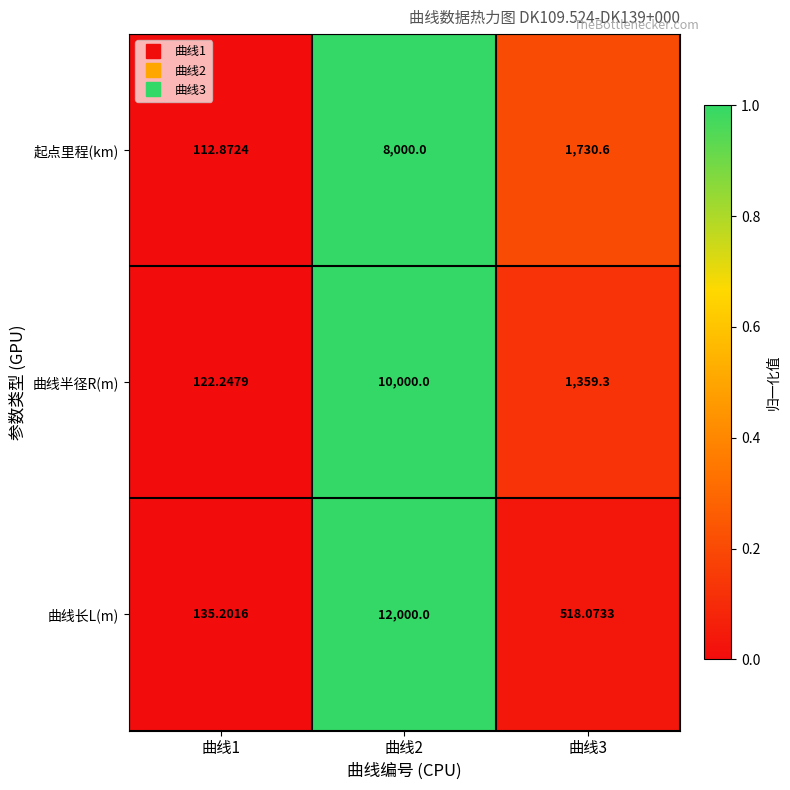

List the series in order of their overall mean, highest first.

曲线长L(m), 曲线半径R(m), 起点里程(km)